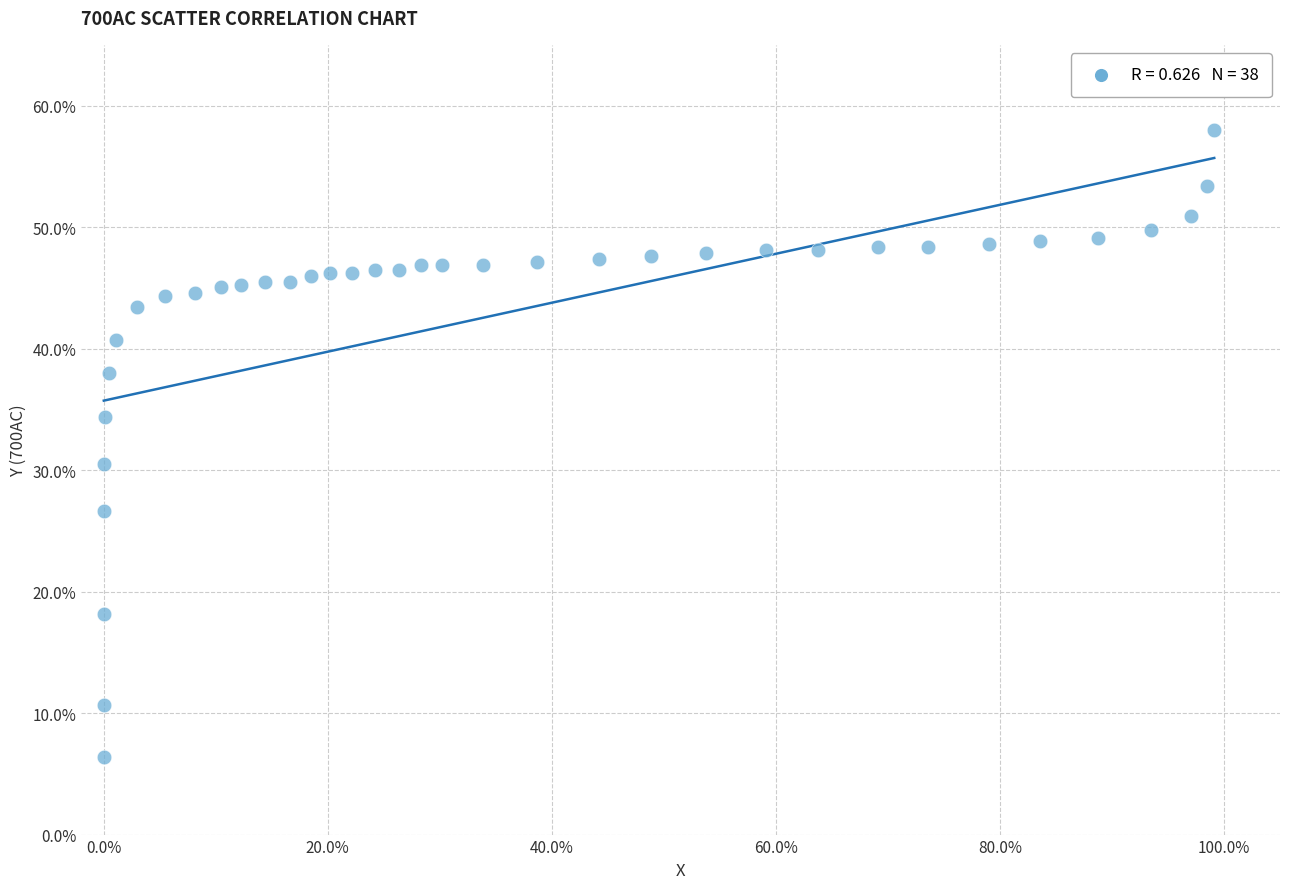

What Y value in the scatter plot is closest to 32?

30.5